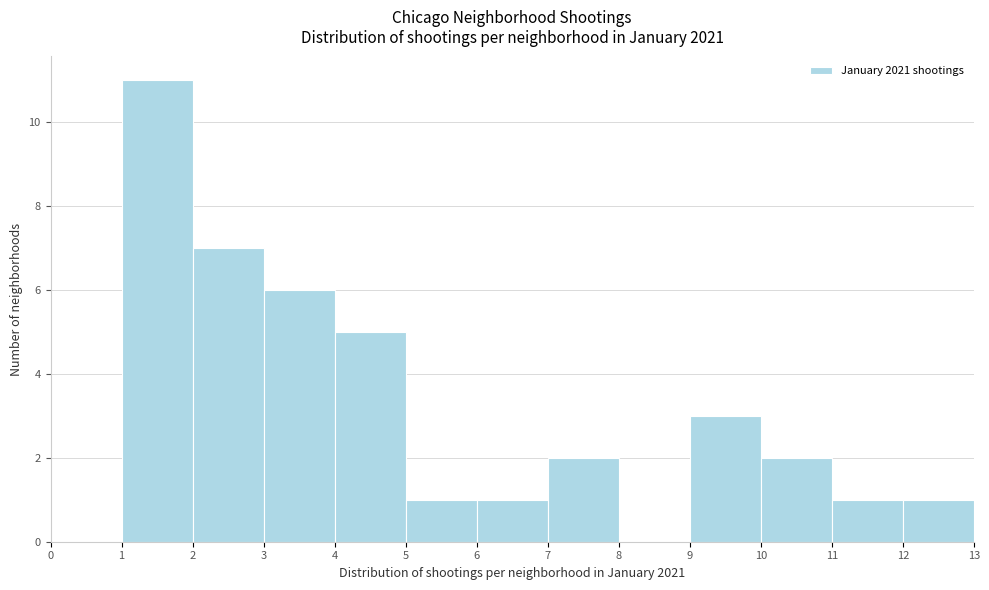

Over which range of the x-axis is the bar tallest?

1 to 2